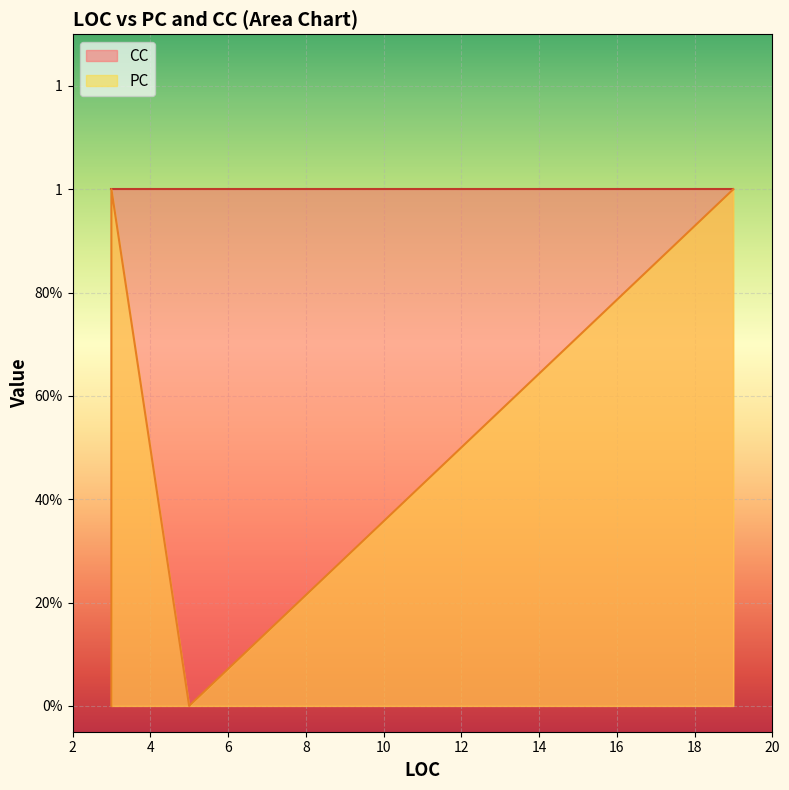

Which label corresponds to the smallest value in the chart?

3